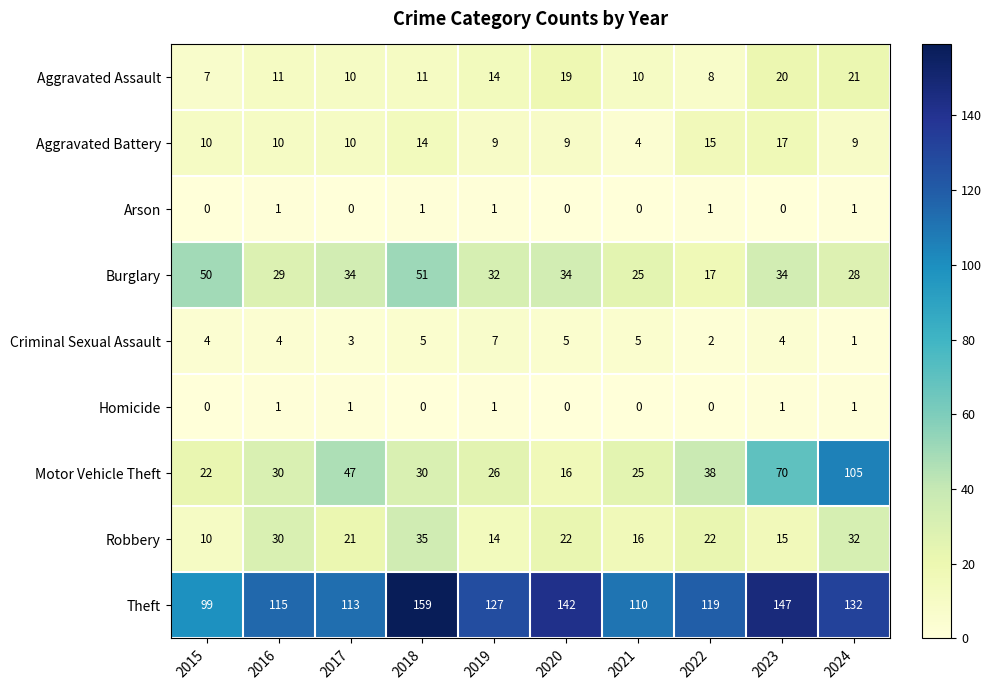

What is the sum of all Motor Vehicle Theft values?

409